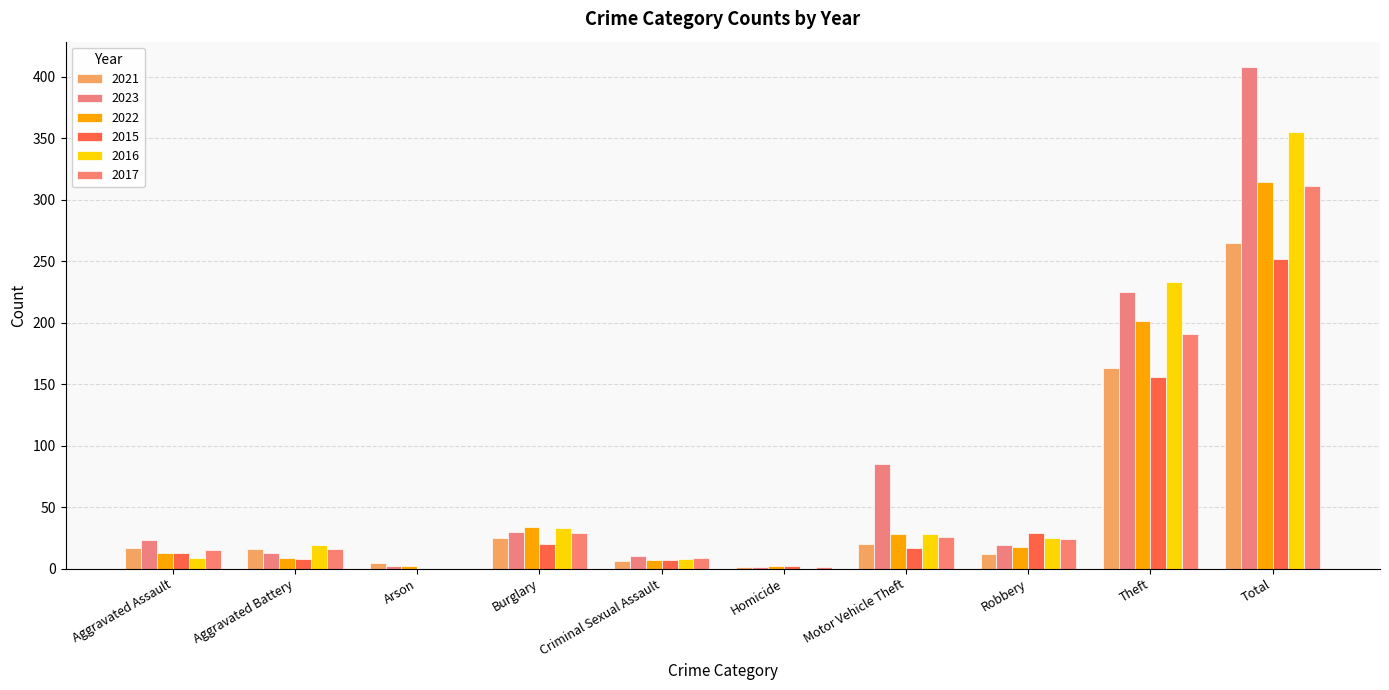

Count the number of categories in the chart.

10